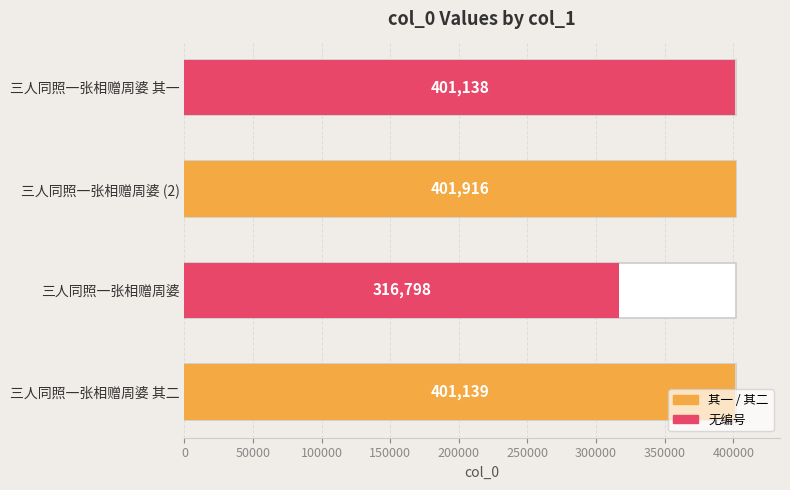

True or false: the data shows 262372 at 三人同照一张相赠周婆 (2).

False